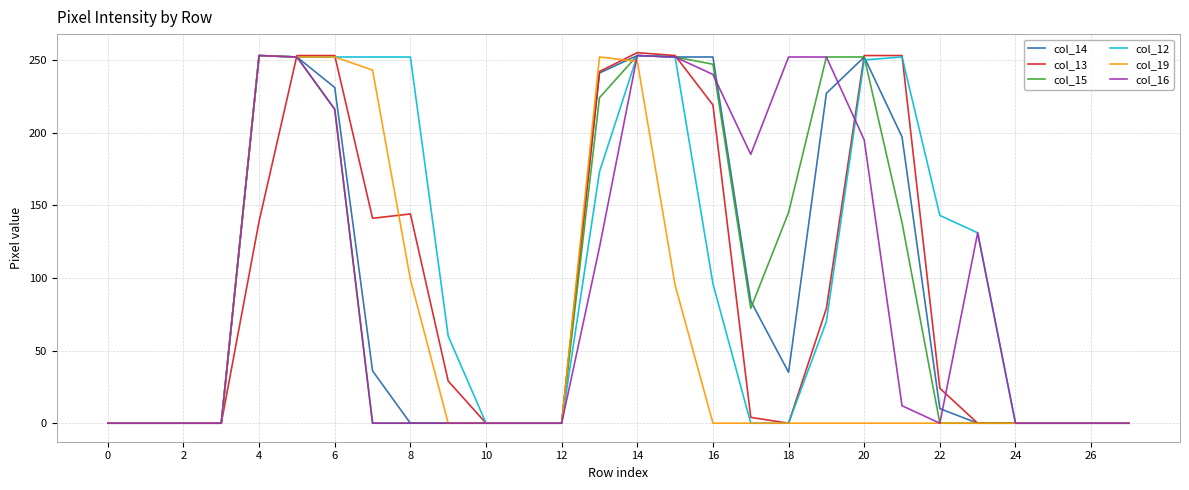

At how many categories does at least one series exceed 175?

14